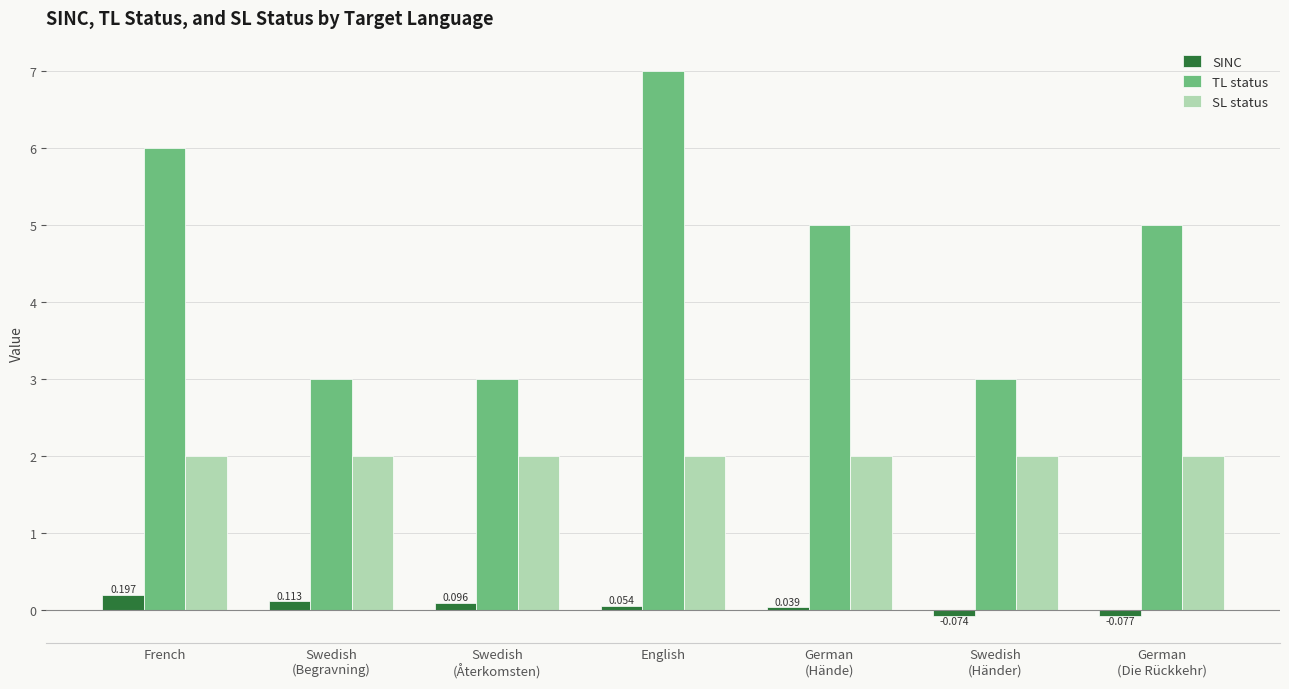

List the series in order of their overall mean, lowest first.

SINC, SL status, TL status